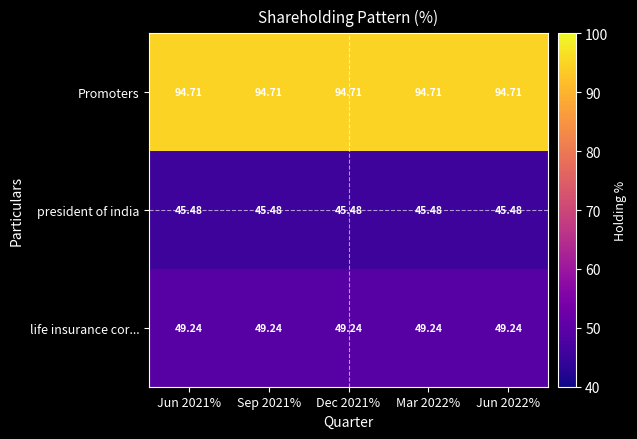

Is the value of Promoters at Dec 2021% greater than the value of president of india at Mar 2022%?

Yes